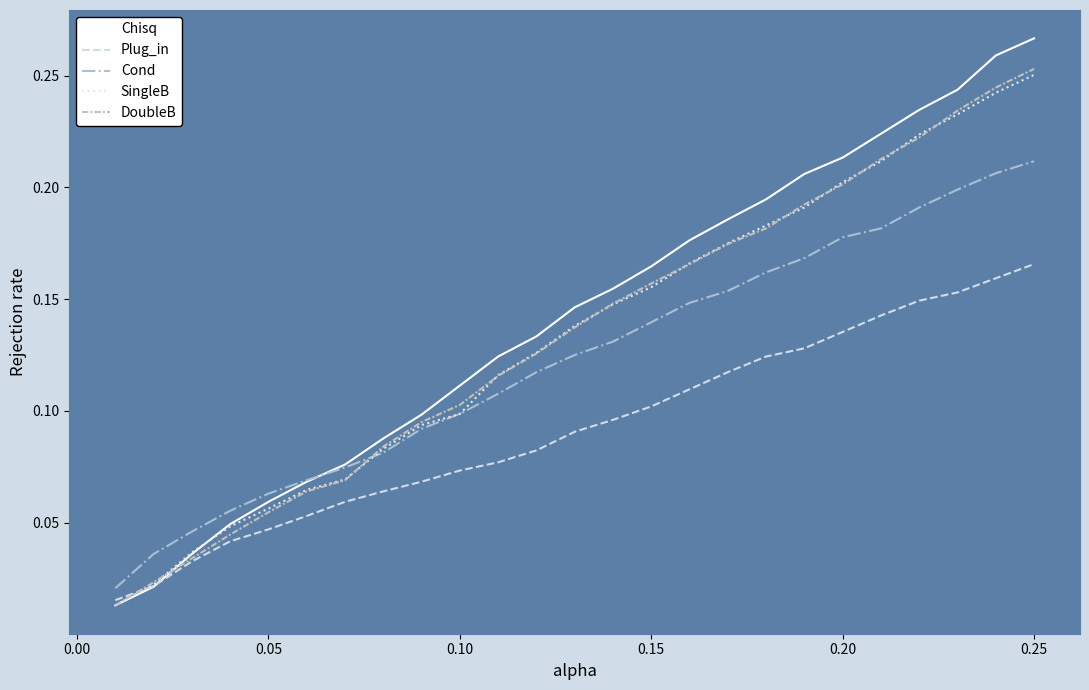

Which series has the widest spread of values?

Chisq